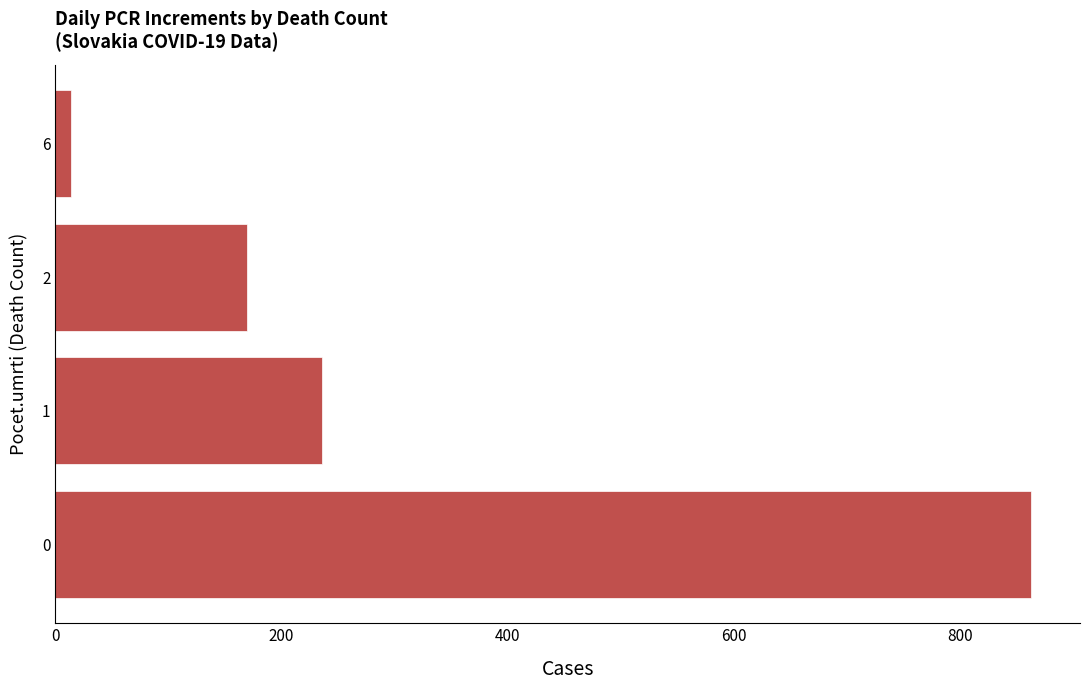

What is the greatest value displayed?

863